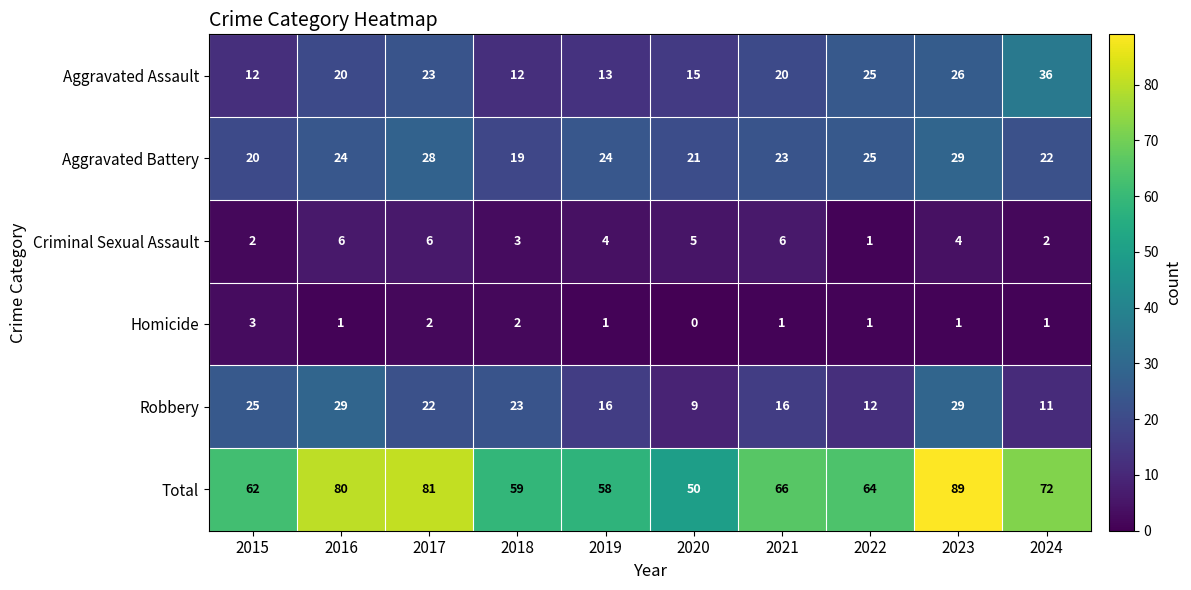

Which series has the largest range (max minus min)?

Total